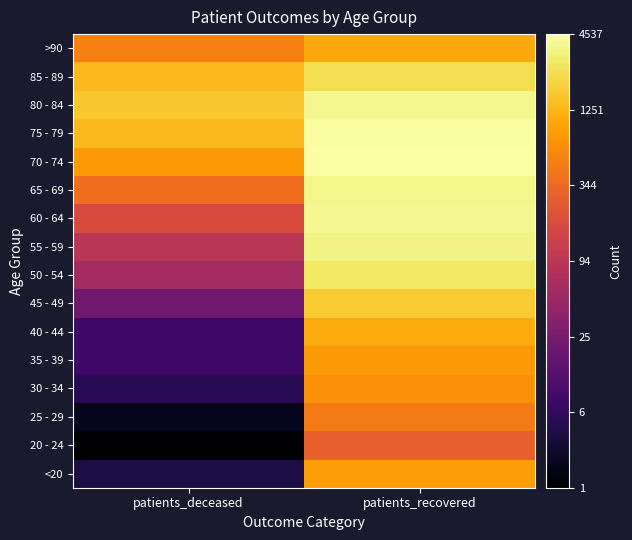

Reading left to right, transcribe all the data shown in this chart.

<20: patients_deceased=0.7	patients_recovered=2.9
20 - 24: patients_deceased=0.3	patients_recovered=2.5
25 - 29: patients_deceased=0.5	patients_recovered=2.7
30 - 34: patients_deceased=0.8	patients_recovered=2.8
35 - 39: patients_deceased=1.0	patients_recovered=2.9
40 - 44: patients_deceased=1.0	patients_recovered=3.0
45 - 49: patients_deceased=1.3	patients_recovered=3.2
50 - 54: patients_deceased=1.8	patients_recovered=3.4
55 - 59: patients_deceased=2.0	patients_recovered=3.5
60 - 64: patients_deceased=2.3	patients_recovered=3.6
65 - 69: patients_deceased=2.6	patients_recovered=3.6
70 - 74: patients_deceased=2.9	patients_recovered=3.7
75 - 79: patients_deceased=3.1	patients_recovered=3.6
80 - 84: patients_deceased=3.2	patients_recovered=3.6
85 - 89: patients_deceased=3.1	patients_recovered=3.4
>90: patients_deceased=2.7	patients_recovered=3.0